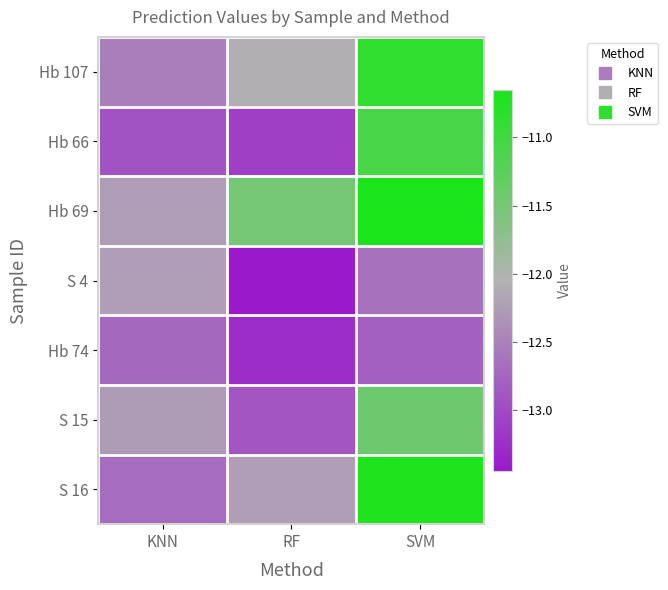

List the series in order of their peak value, lowest first.

Hb 74, S 4, S 15, Hb 66, Hb 107, S 16, Hb 69